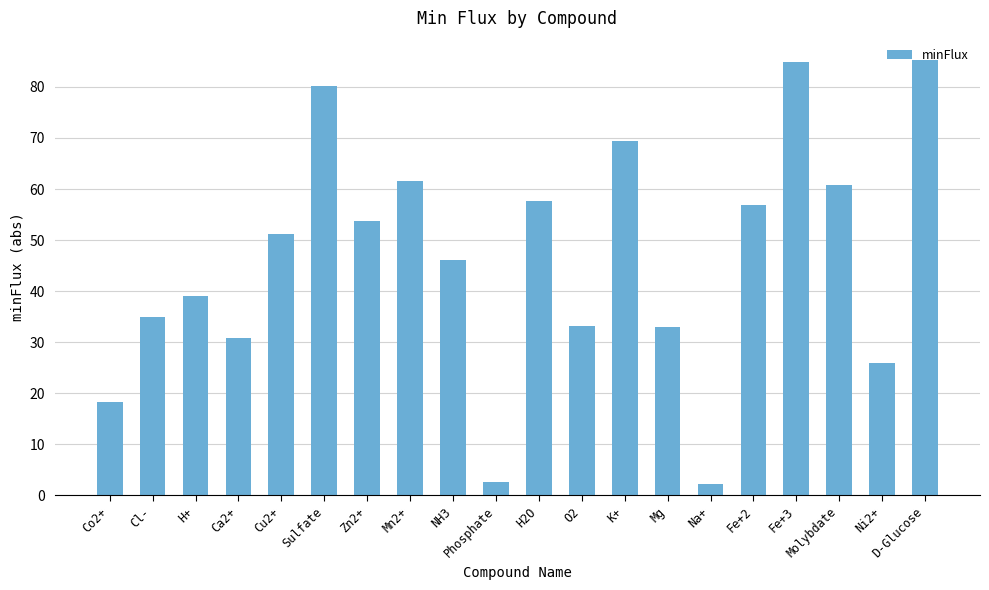

What is the label of the 14th bar from the right?

Zn2+